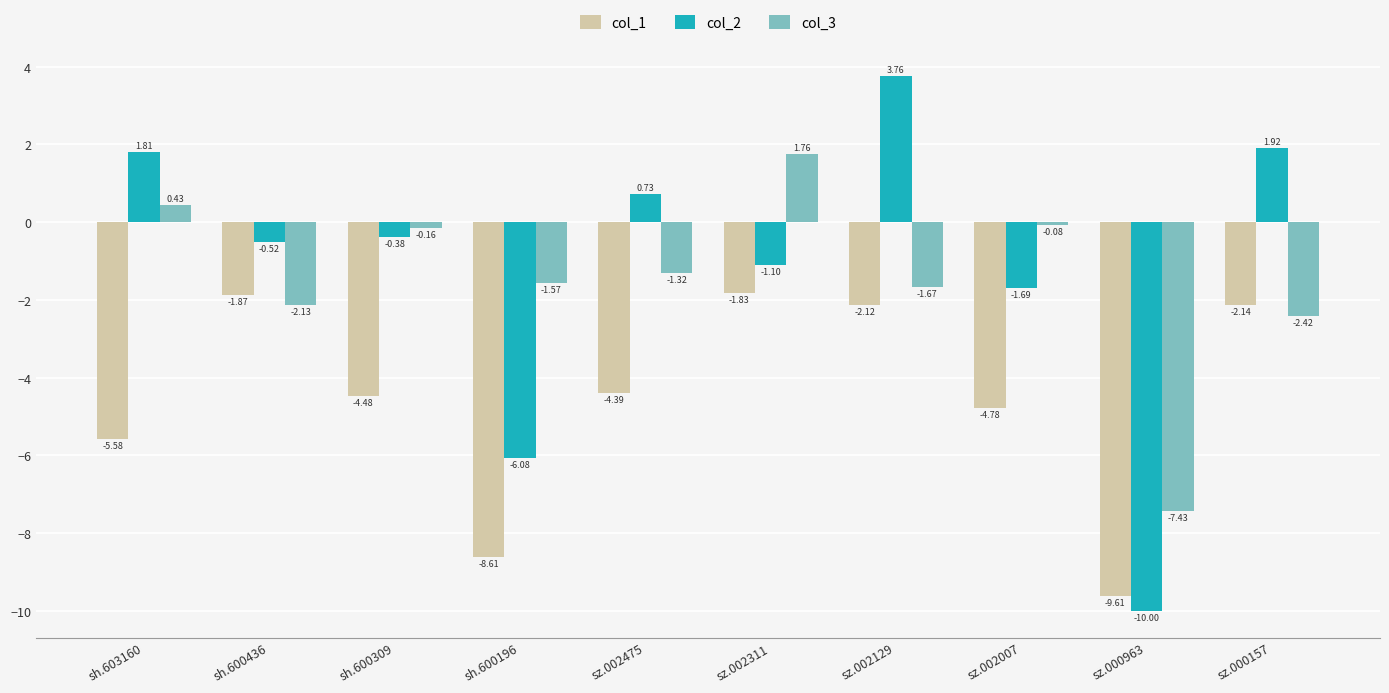

List the labels in order of col_1 value, smallest first.

sz.000963, sh.600196, sh.603160, sz.002007, sh.600309, sz.002475, sz.000157, sz.002129, sh.600436, sz.002311